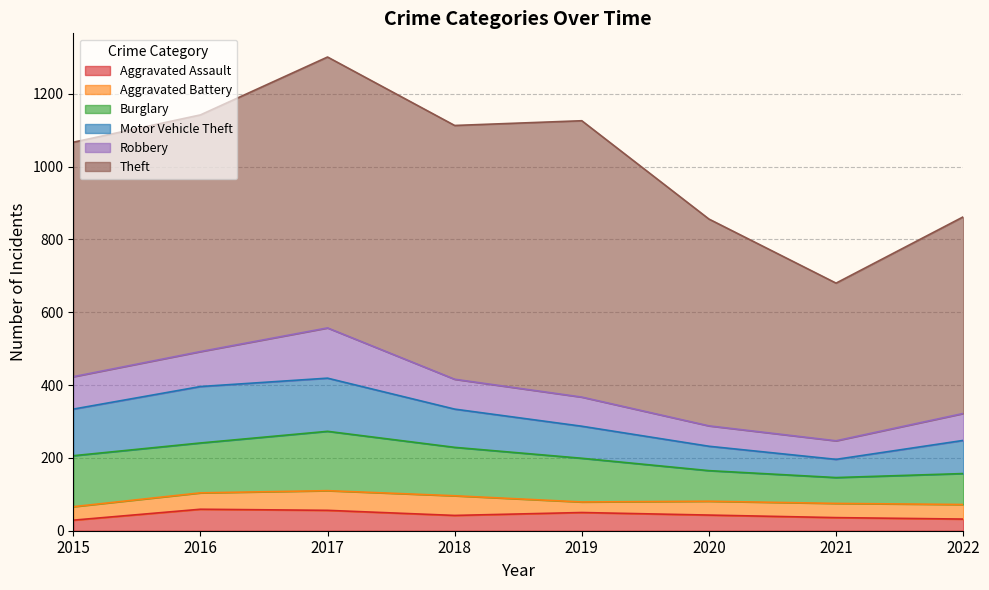

Which series has the largest total across all categories?

Theft